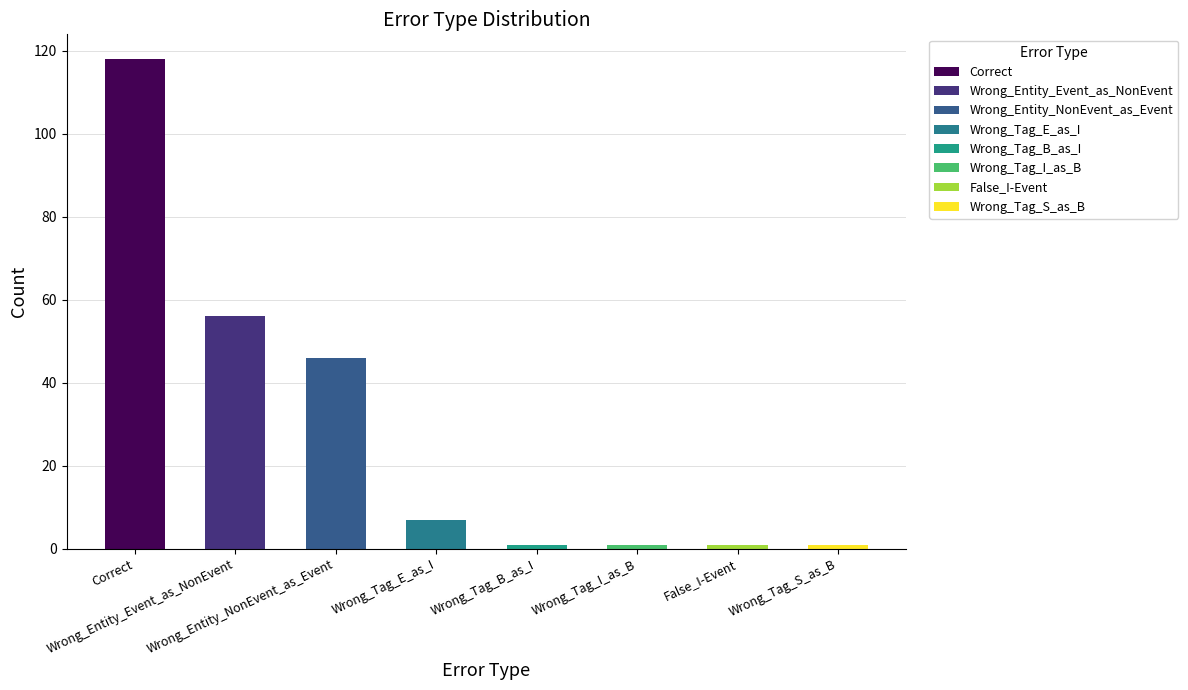

What is the difference between the maximum and second lowest values?

117